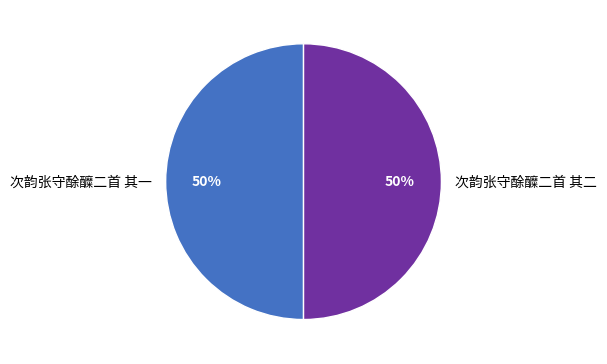

What is the ratio of the value at 次韵张守酴醾二首 其一 to the value at 次韵张守酴醾二首 其二?

1.0